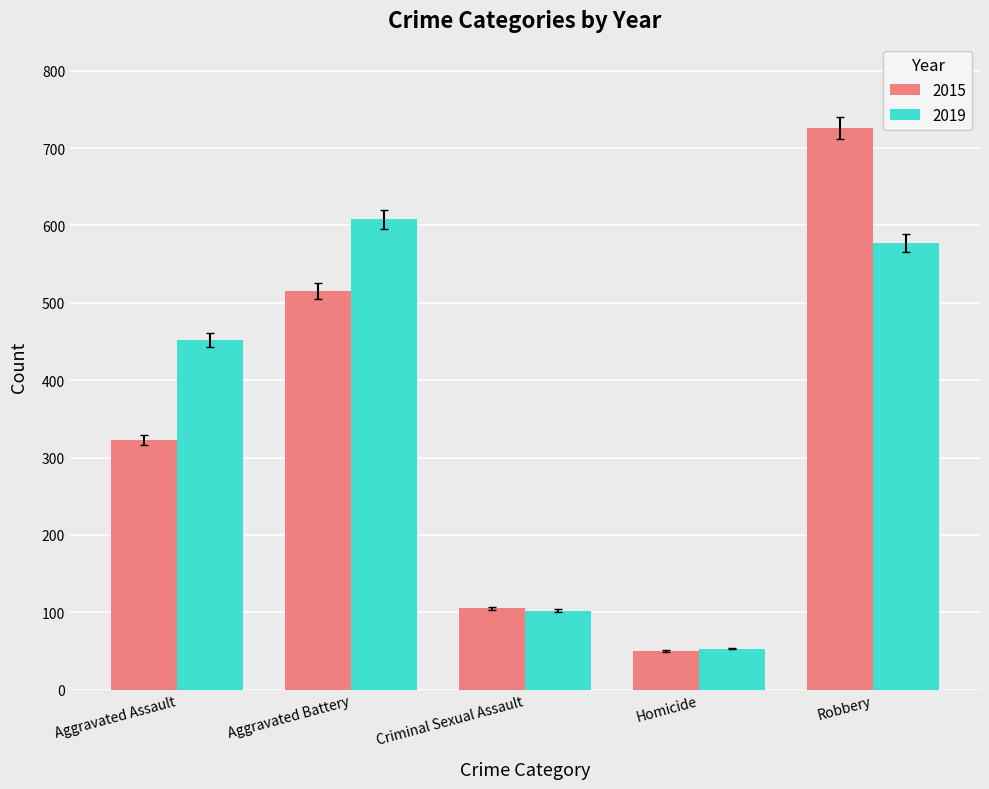

What is the maximum value for 2019?

608